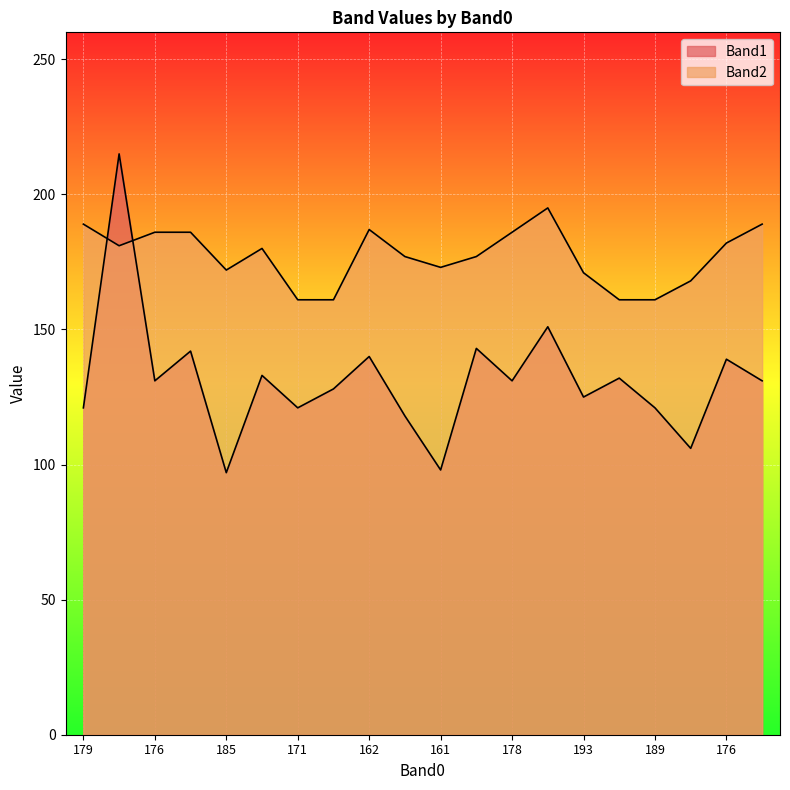

True or false: Band2 has a value of 239 at 13.

False